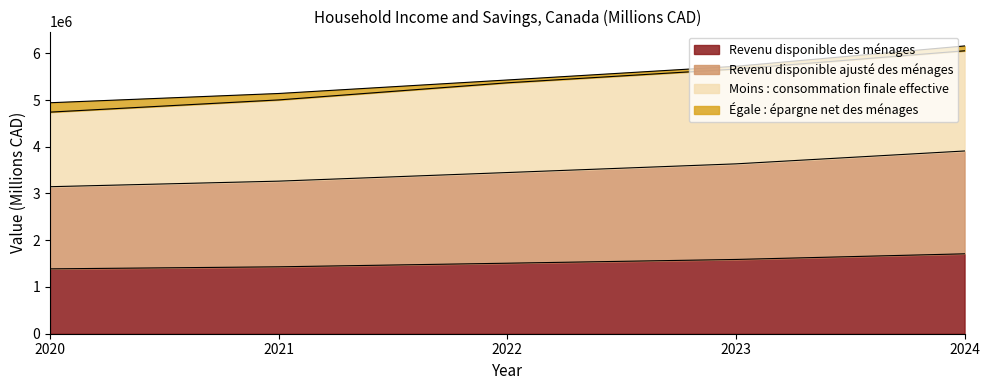

What is the minimum value for Revenu disponible des ménages?

1387661